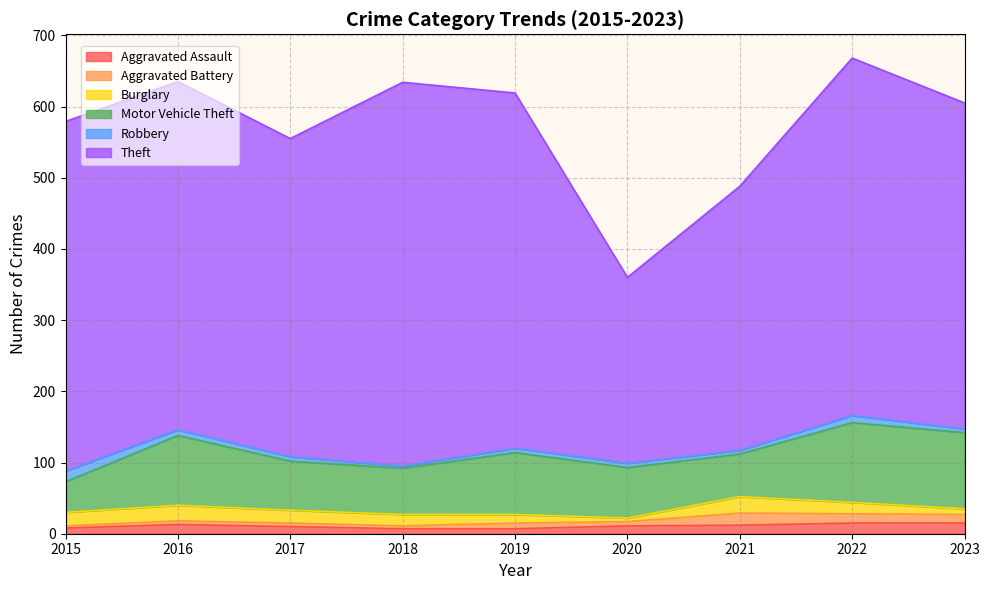

What is the value of the Aggravated Assault point at the 1st from the left?

8